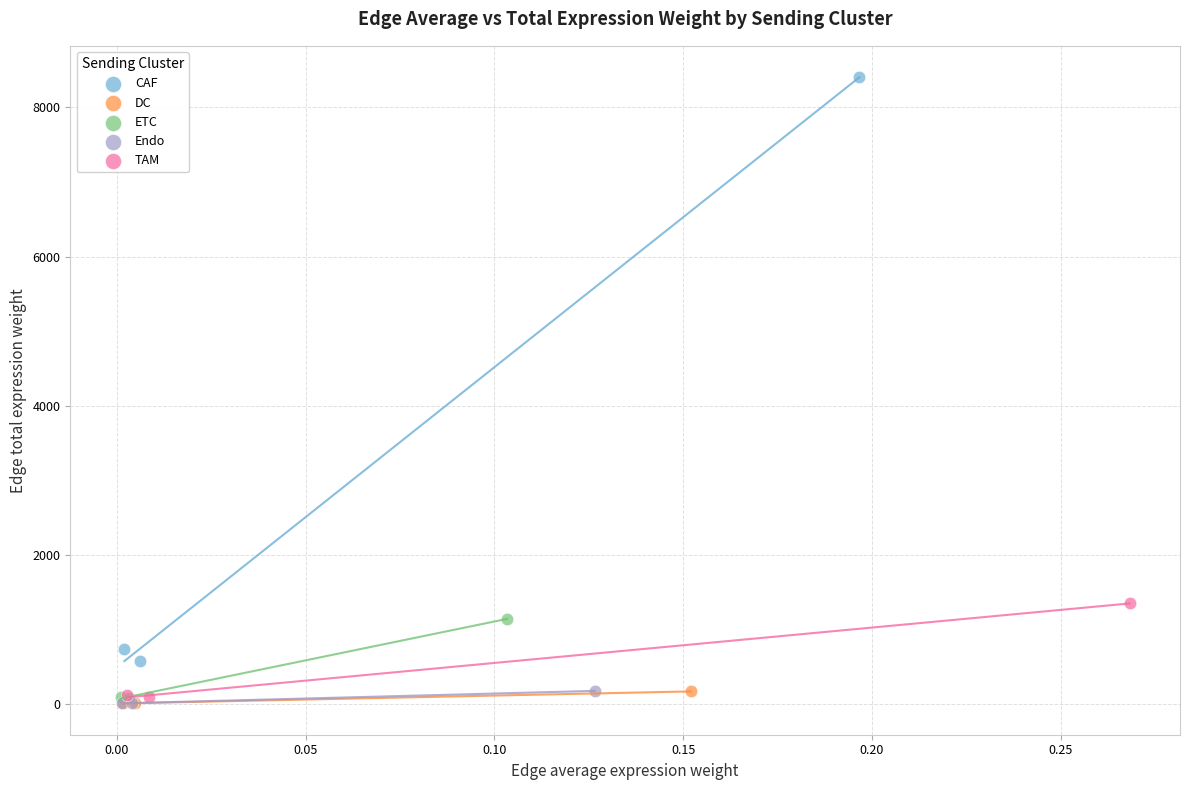

What are all the series names shown in the legend?

CAF, DC, ETC, Endo, TAM